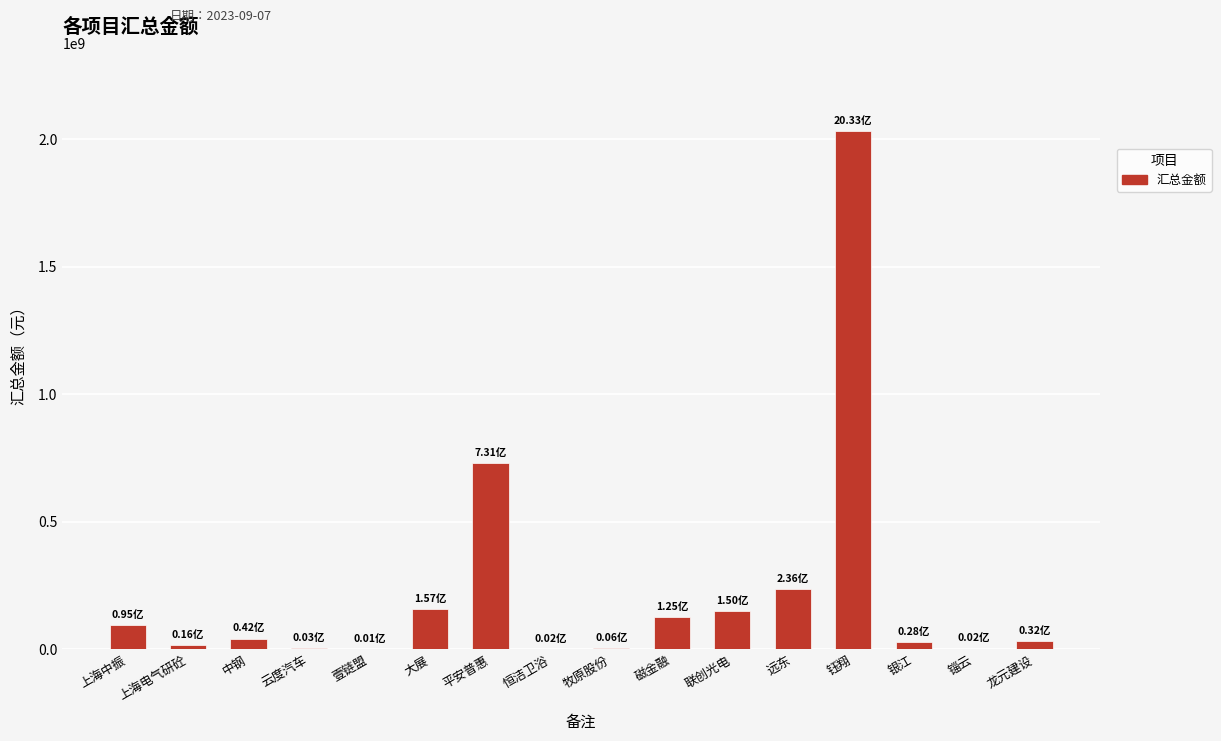

Which category has the highest value across all series?

钰翔